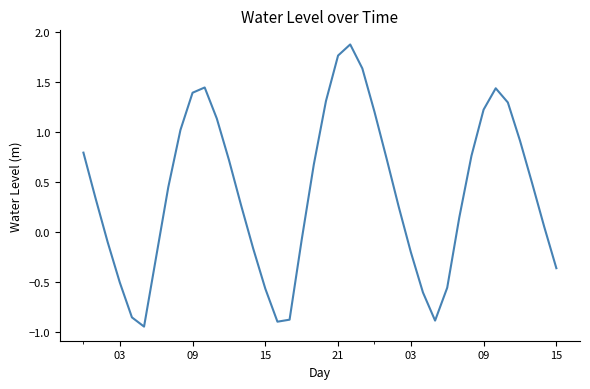

What is the maximum value shown in the chart?

1.9